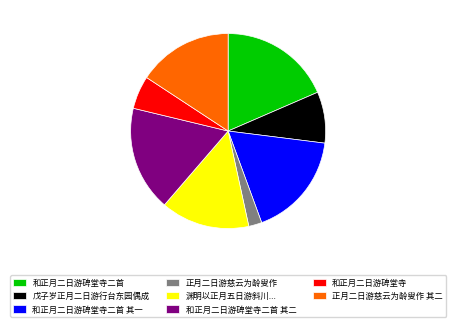

Do 和正月二日游碑堂寺二首 其一 and 和正月二日游碑堂寺 together represent more than half of the pie?

No